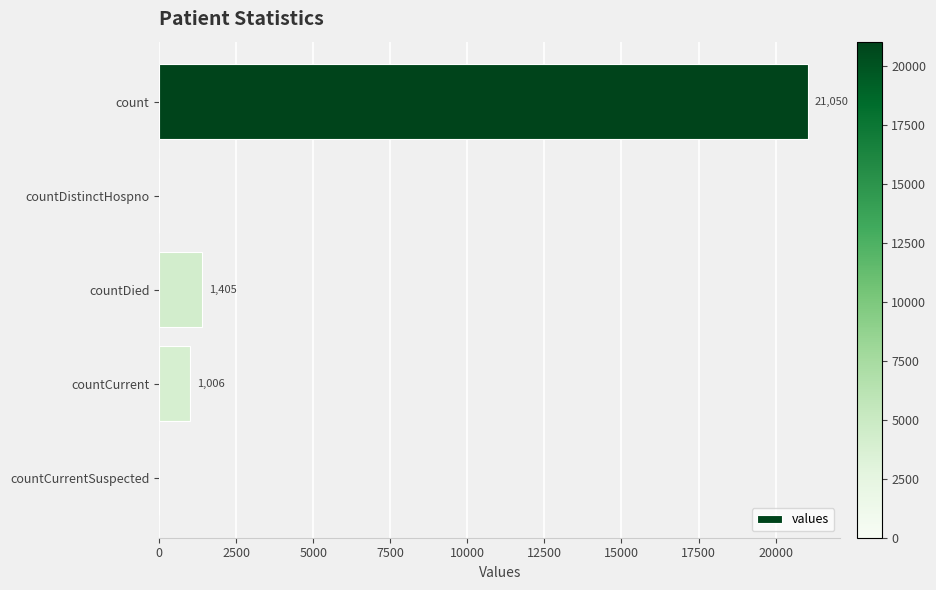

Reading top to bottom, extract all data points from this chart.

count=21050	countDistinctHospno=0	countDied=1405	countCurrent=1006	countCurrentSuspected=0